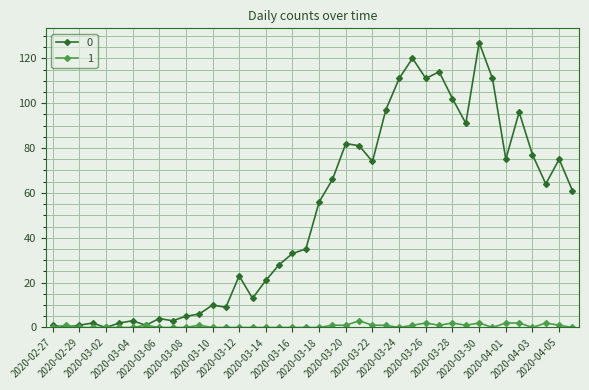

Is this an area chart (filled region under the line)?

No